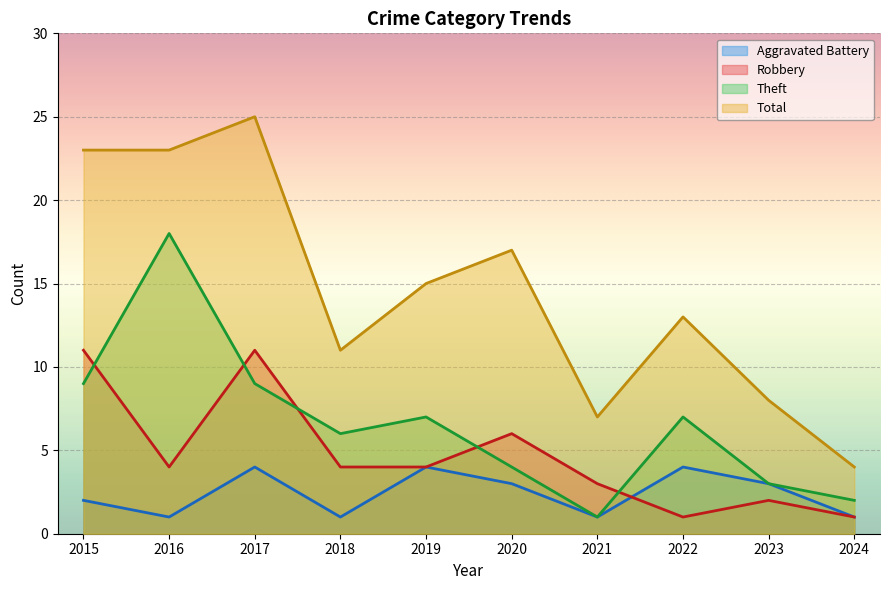

At which label does Aggravated Battery first exceed 3?

2017